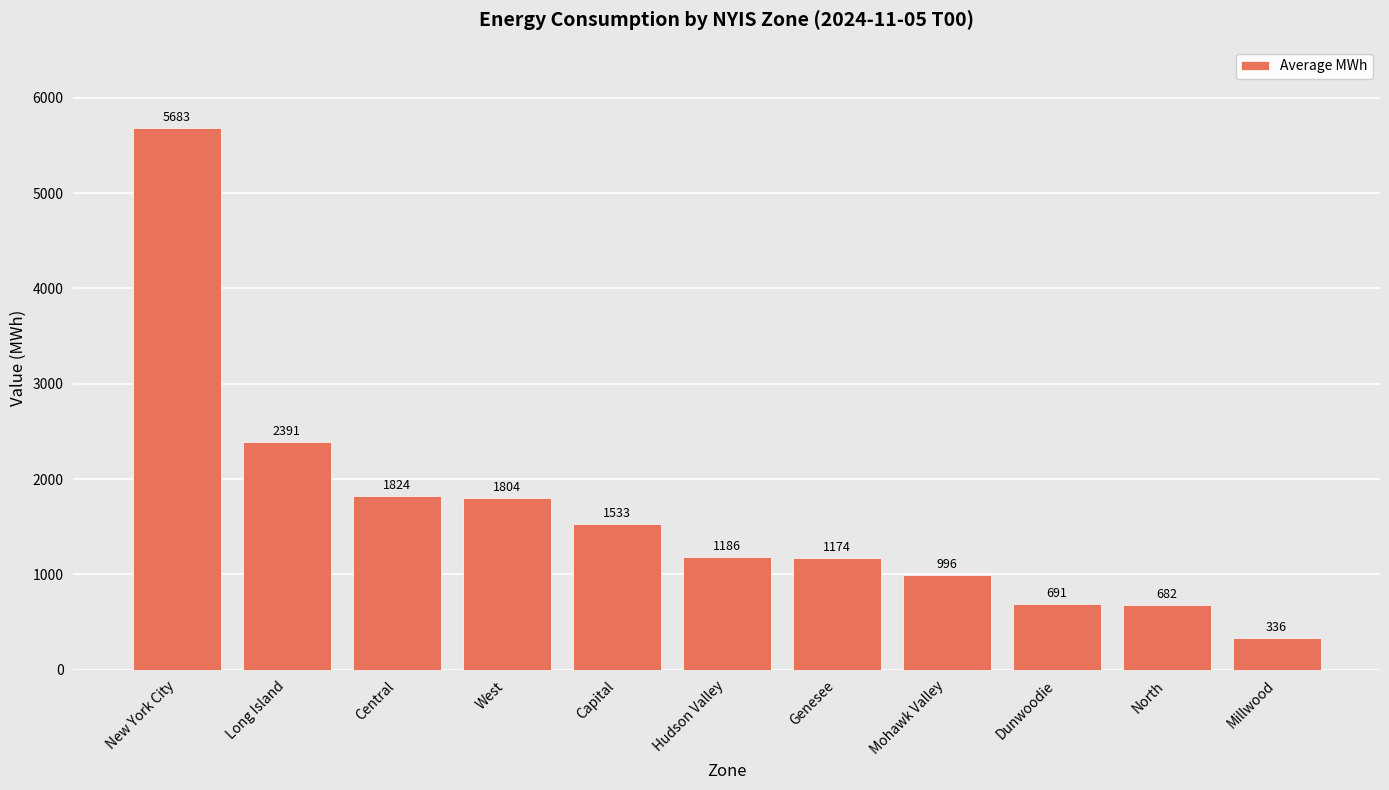

True or false: the data shows 10197 at New York City.

False